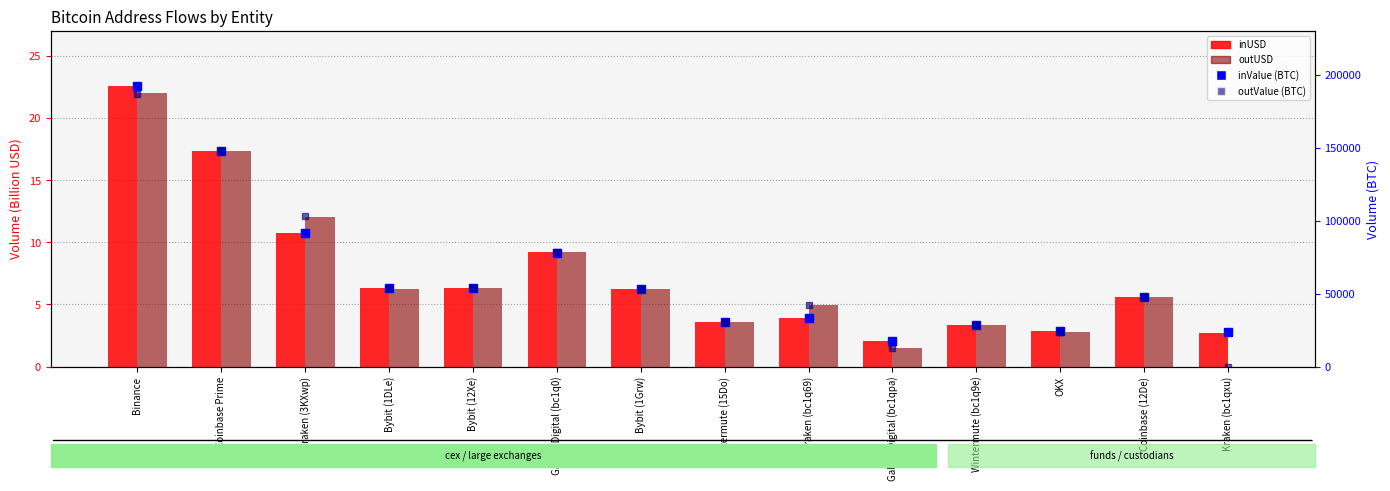

What is the label of the 6th bar from the left?

Galaxy Digital (bc1q0)